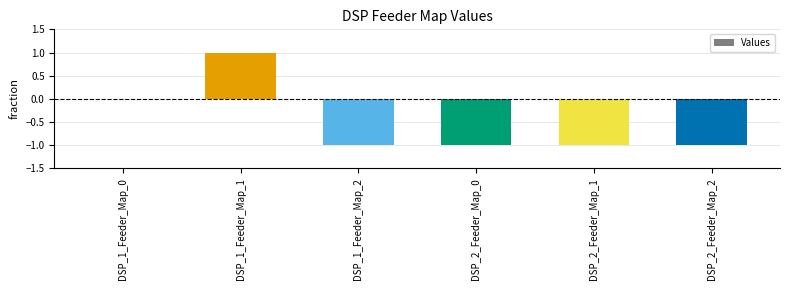

Between DSP_2_Feeder_Map_0 and DSP_1_Feeder_Map_1, which is larger?

DSP_1_Feeder_Map_1